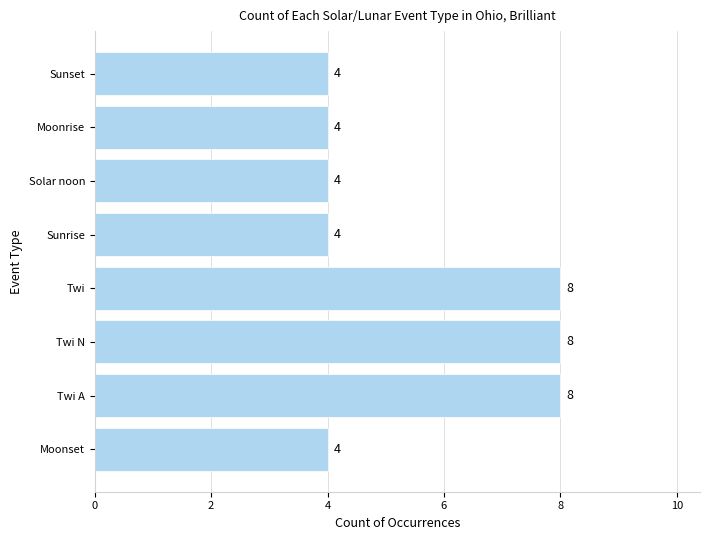

What is the minimum value shown in the chart?

4